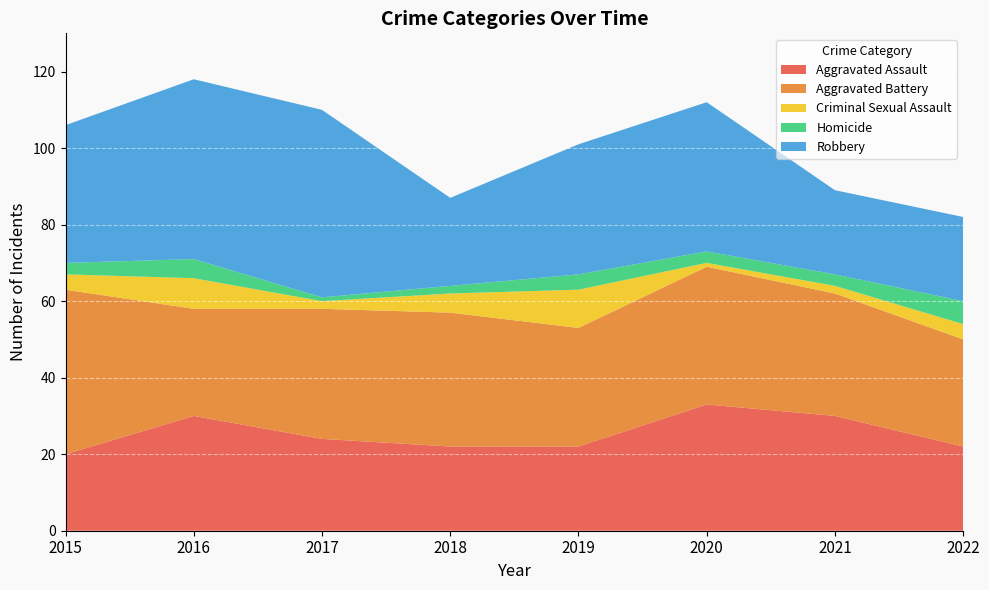

Reading left to right, what are all the values shown in this chart?

Aggravated Assault: 20	30	24	22	22	33	30	22
Aggravated Battery: 43	28	34	35	31	36	32	28
Criminal Sexual Assault: 4	8	2	5	10	1	2	4
Homicide: 3	5	1	2	4	3	3	6
Robbery: 36	47	49	23	34	39	22	22